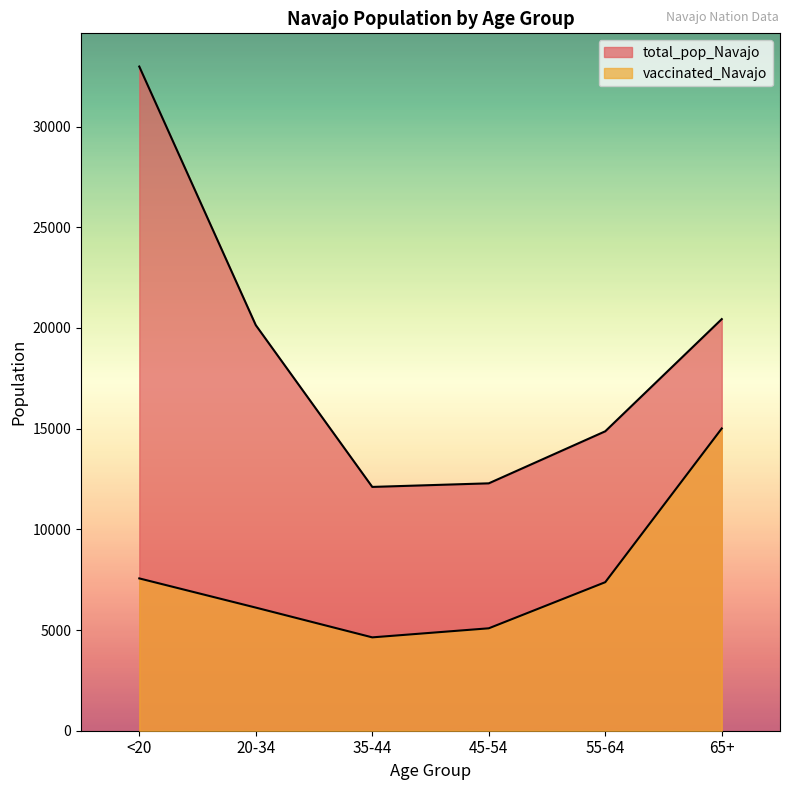

Is it true that total_pop_Navajo equals 4000 at 45-54?

False